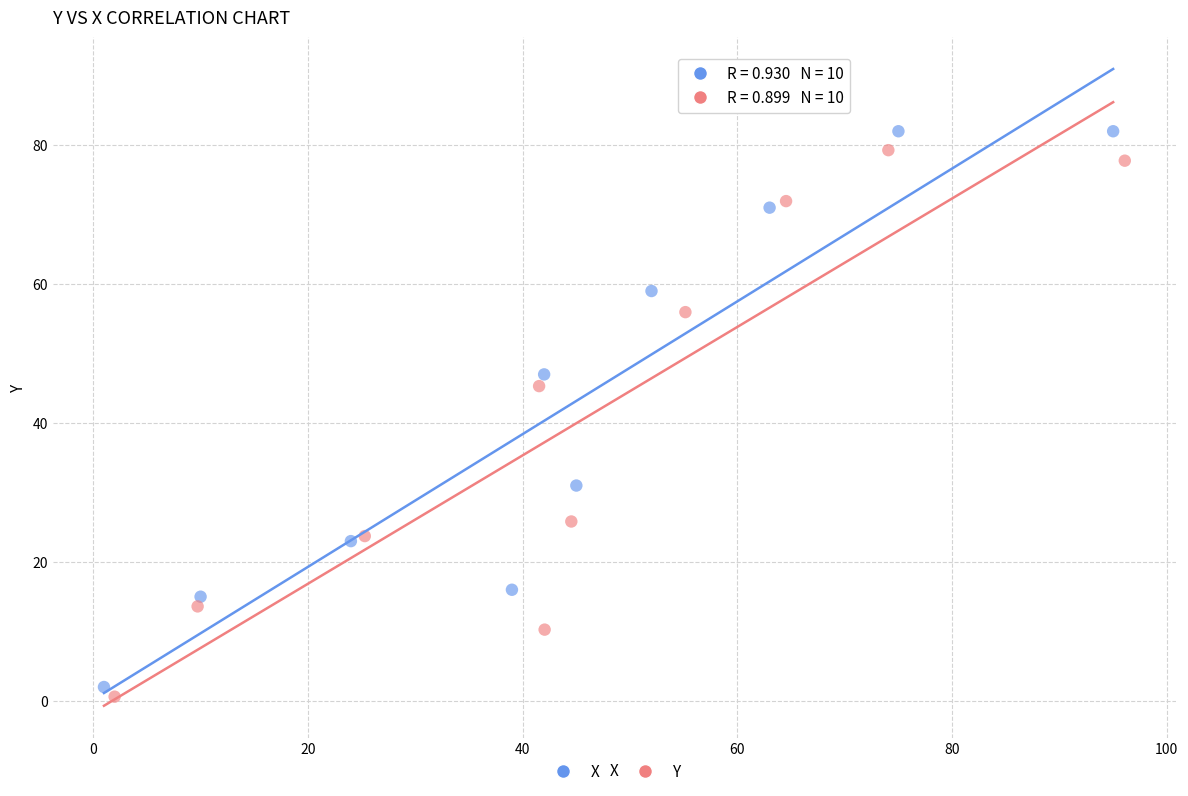

Which series has the widest spread of Y values?

X